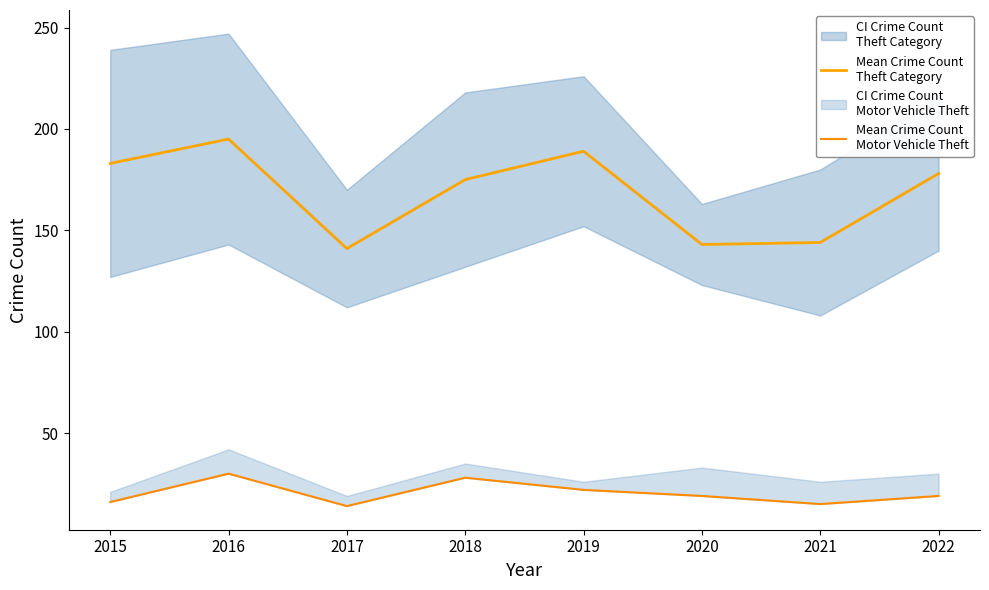

True or false: Mean Crime Count
Motor Vehicle Theft and Mean Crime Count
Theft Category cross at least once.

False